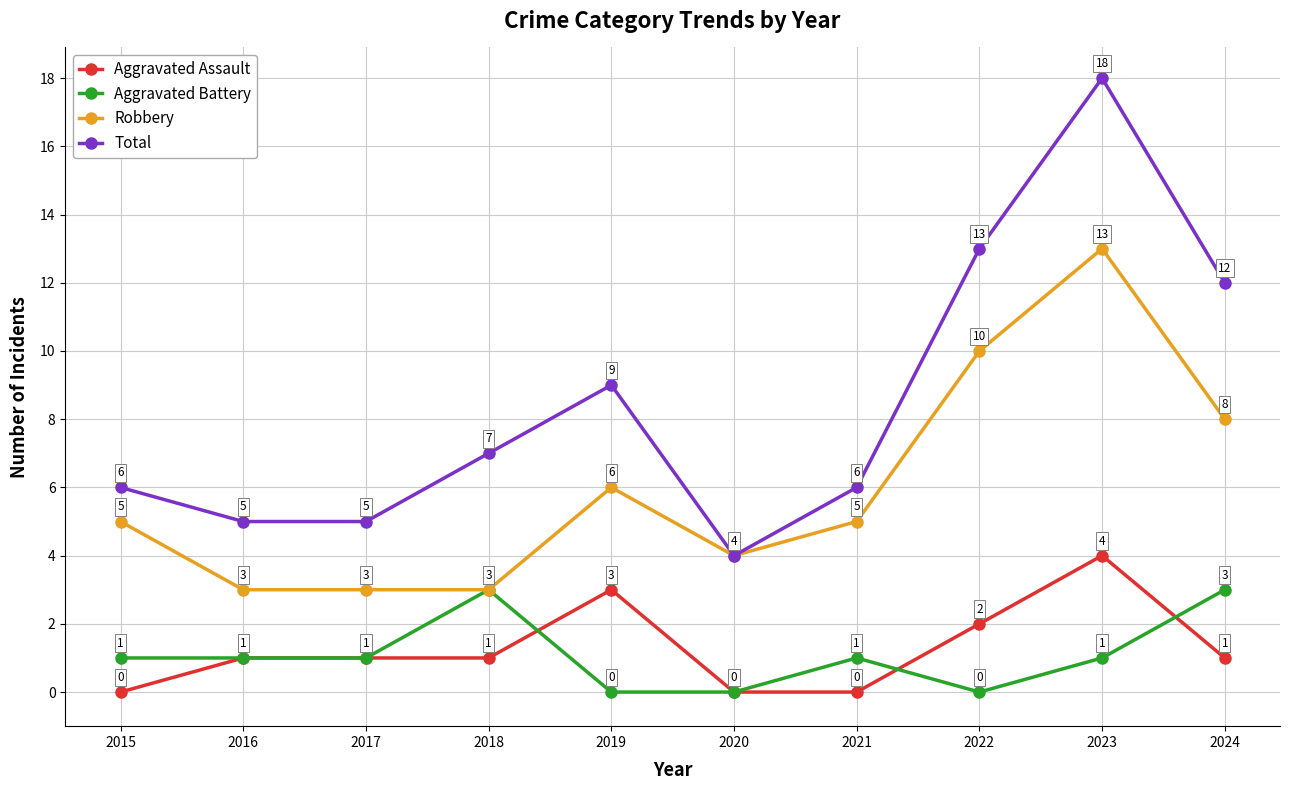

Reading left to right, extract all data points from this chart.

Aggravated Assault: 0	1	1	1	3	0	0	2	4	1
Aggravated Battery: 1	1	1	3	0	0	1	0	1	3
Robbery: 5	3	3	3	6	4	5	10	13	8
Total: 6	5	5	7	9	4	6	13	18	12